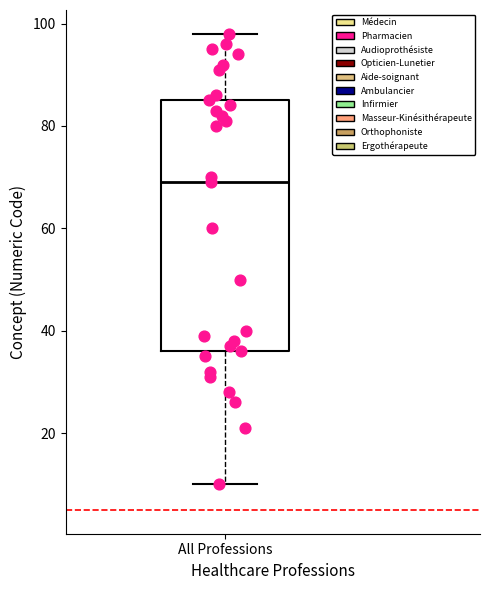

Where is the lower edge of the box for All Professions on the y-axis? The values are not printed on the chart, so give them approximately, as read against the axis.

36